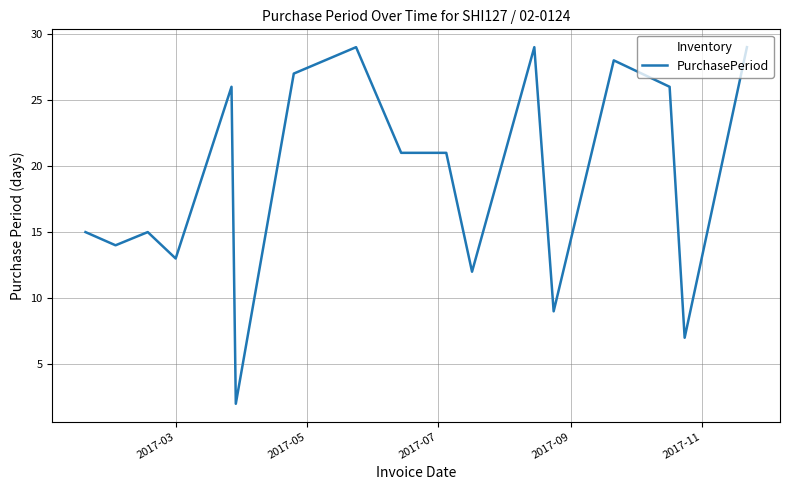

What is the difference between the maximum and minimum values?

27